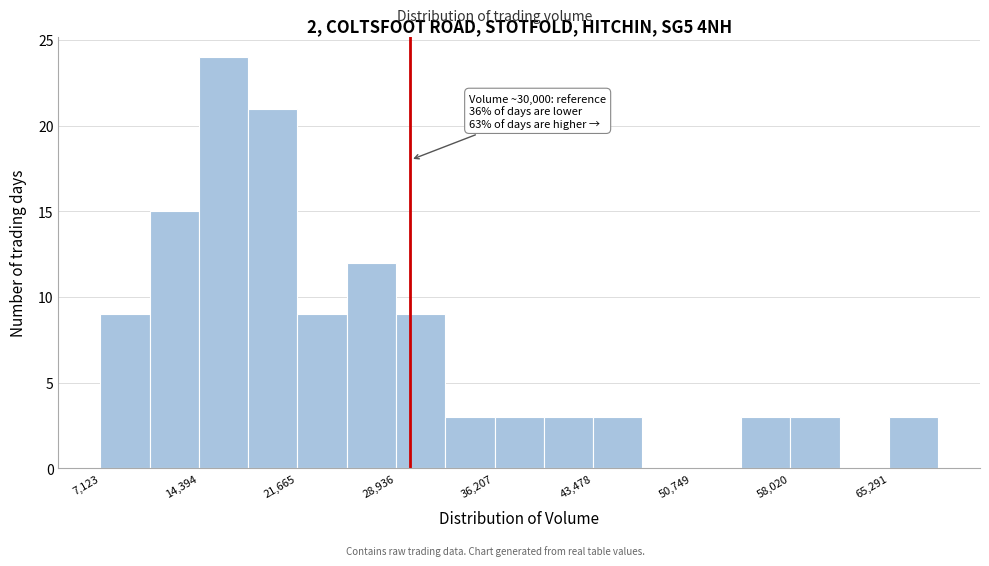

Read against the x-axis, roughly where is the centre of the tallest bar?

16000